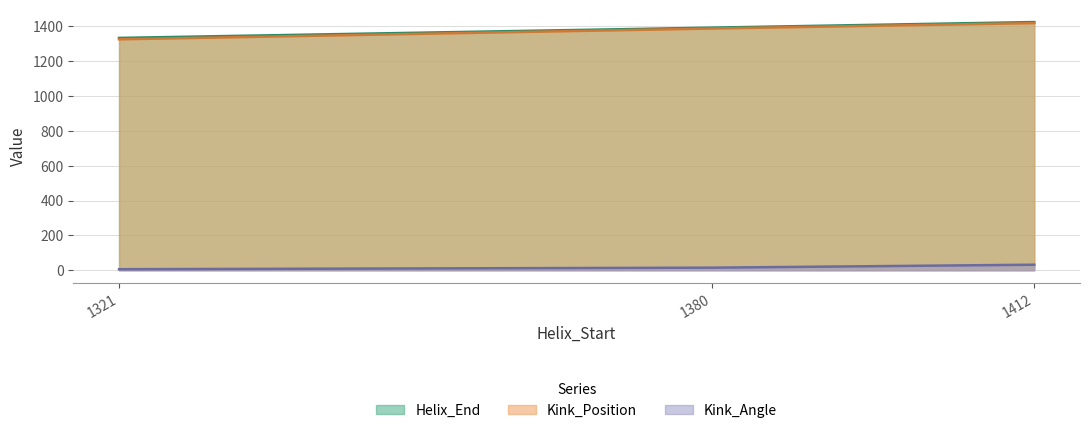

What are all the series names shown in the legend?

Helix_End, Kink_Position, Kink_Angle